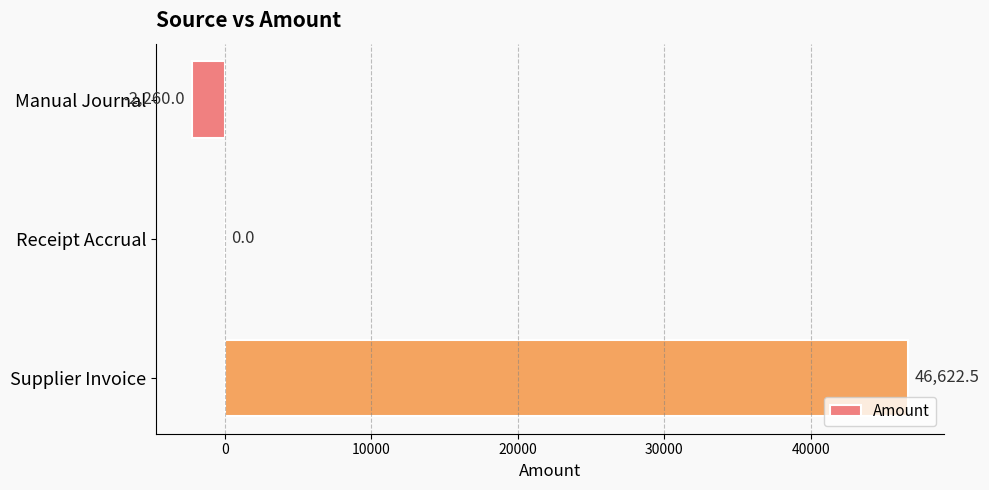

Which category has the highest value across all series?

Supplier Invoice